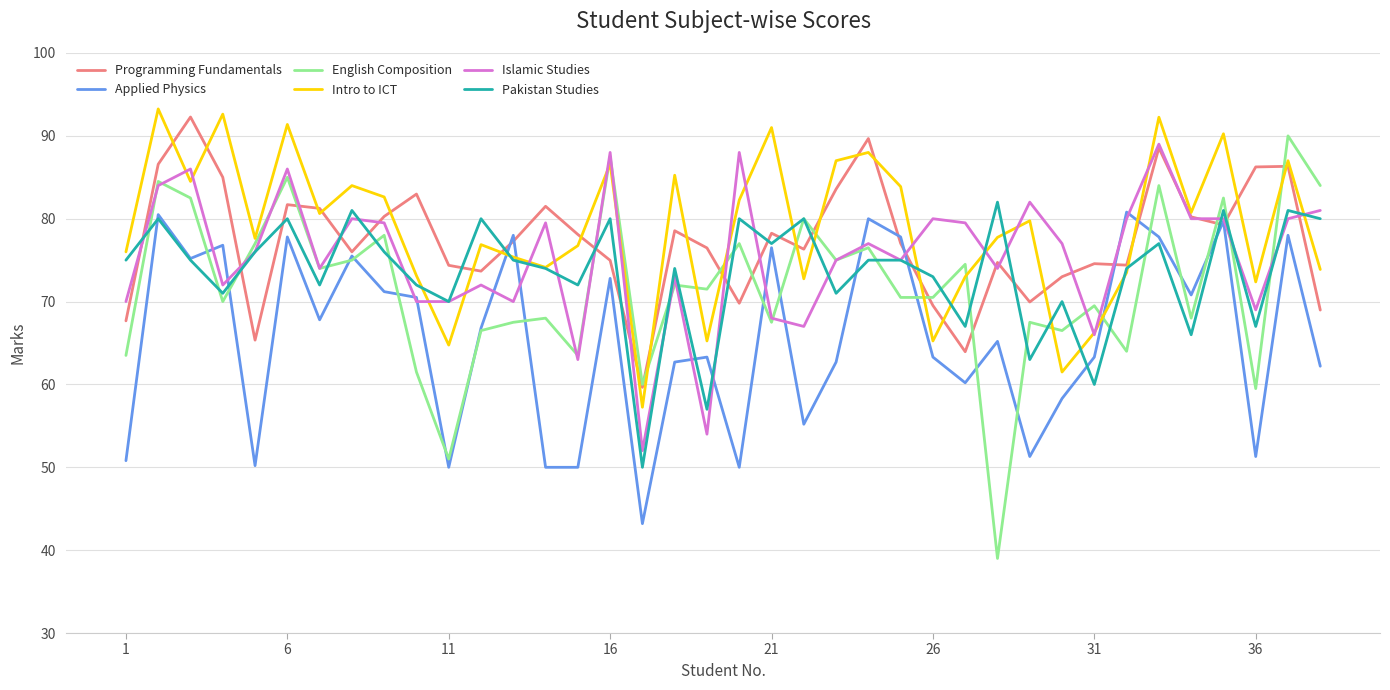

What is the maximum value for Pakistan Studies?

82.0